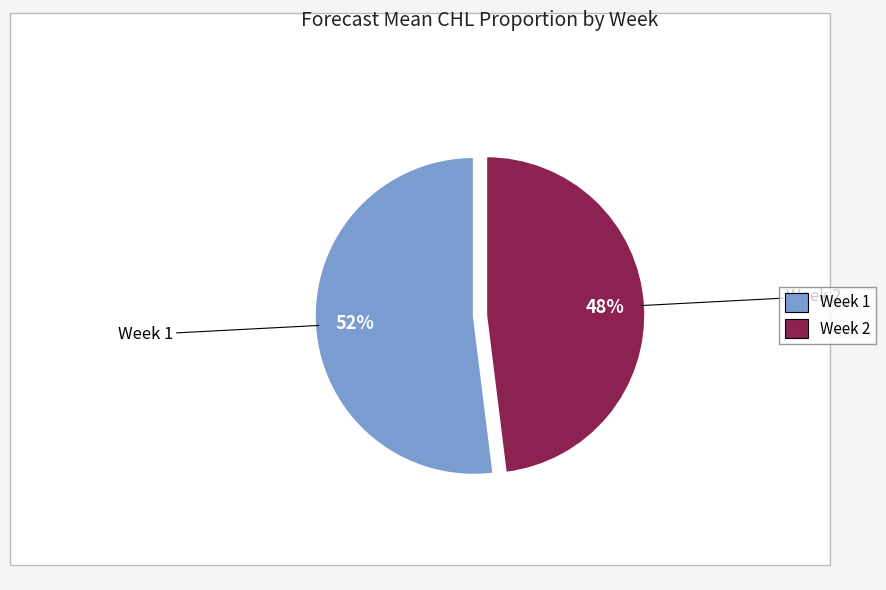

To the nearest percent, what percentage of the pie is Week 2?

48%